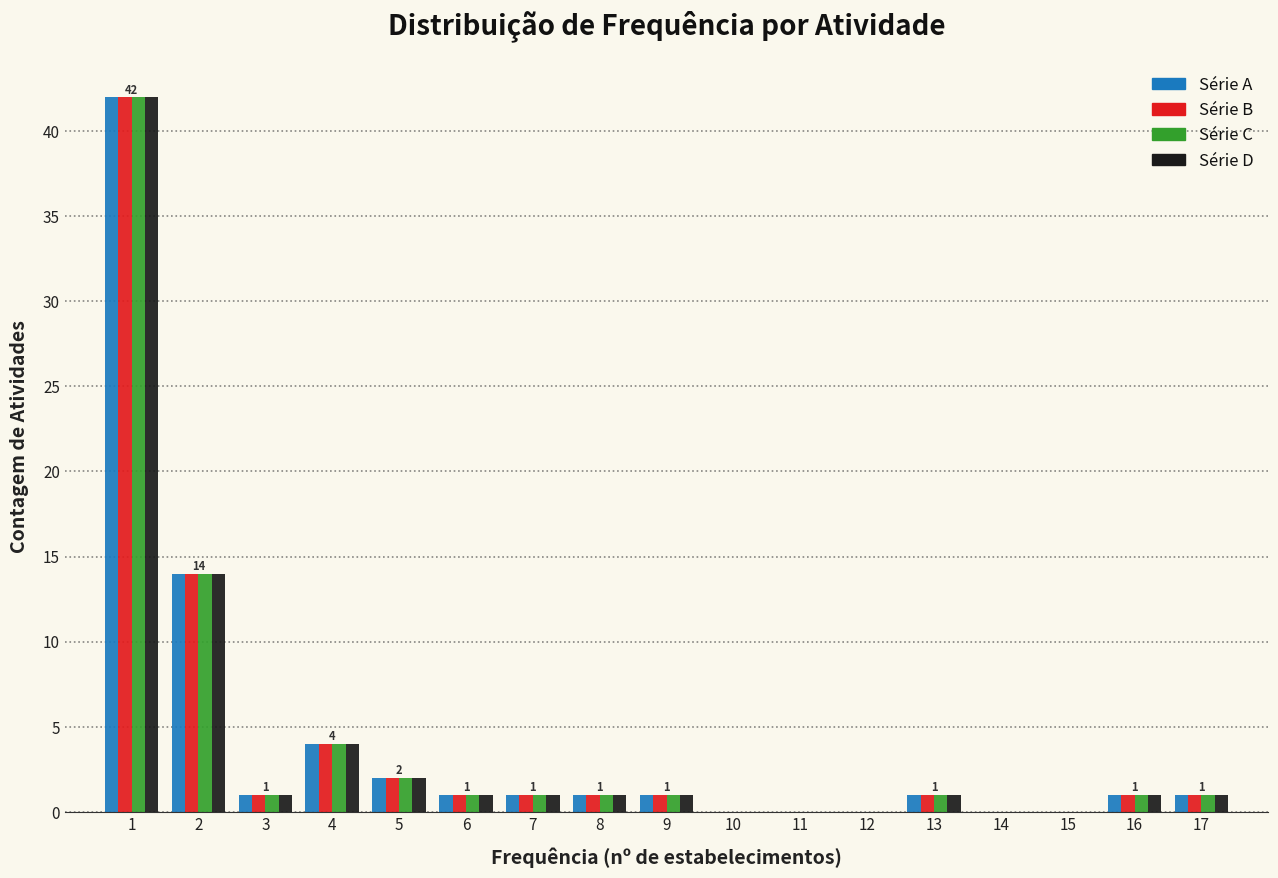

In the Série D series, which range on the x-axis has the tallest bar?

0.5 to 1.5